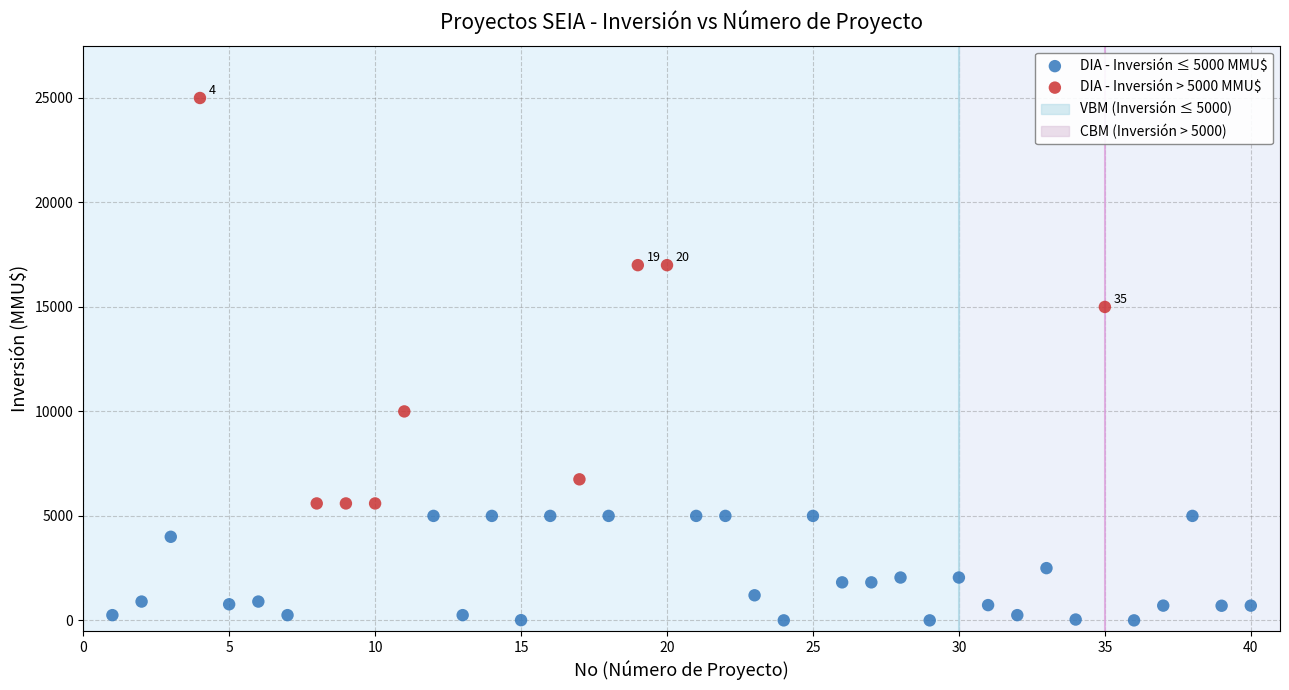

Which series has the widest spread of Y values?

DIA - Inversión > 5000 MMU$